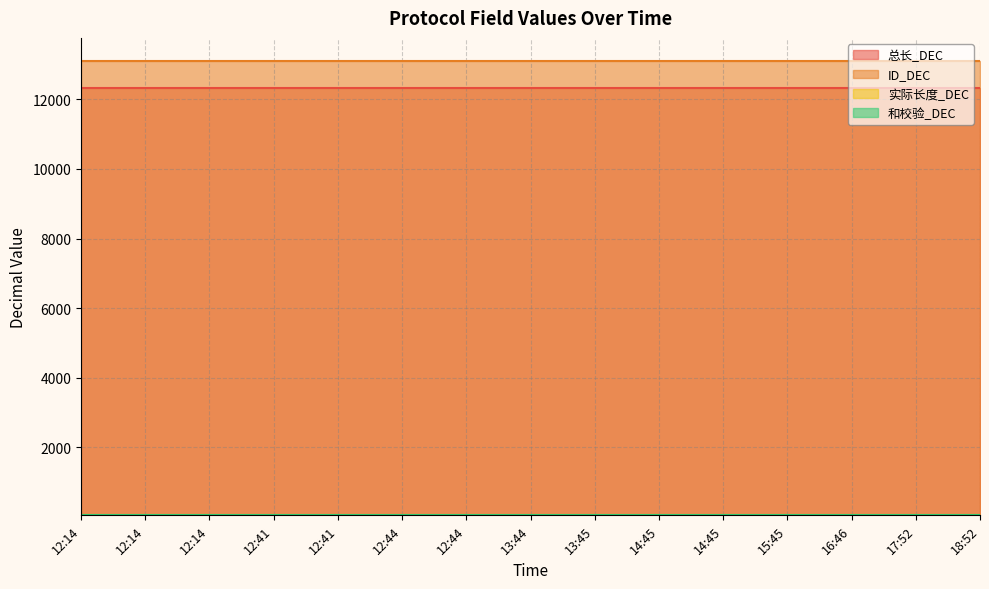

What is the sum of the 实际长度_DEC values at 12:14 and 12:14?

106